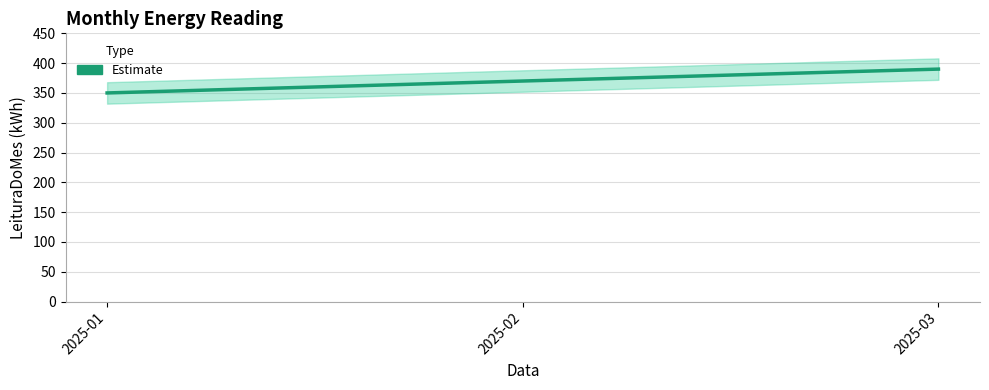

Reading left to right, list all the values displayed in this chart.

2025-01=350	2025-02=370	2025-03=390